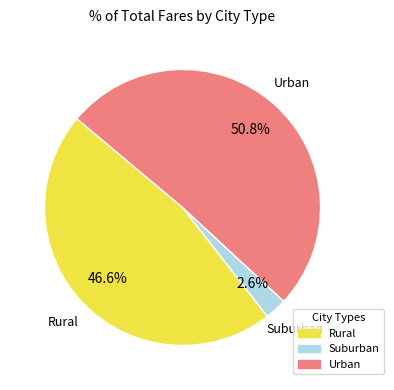

To the nearest percent, what is the difference between the largest and smallest slice percentages?

48%